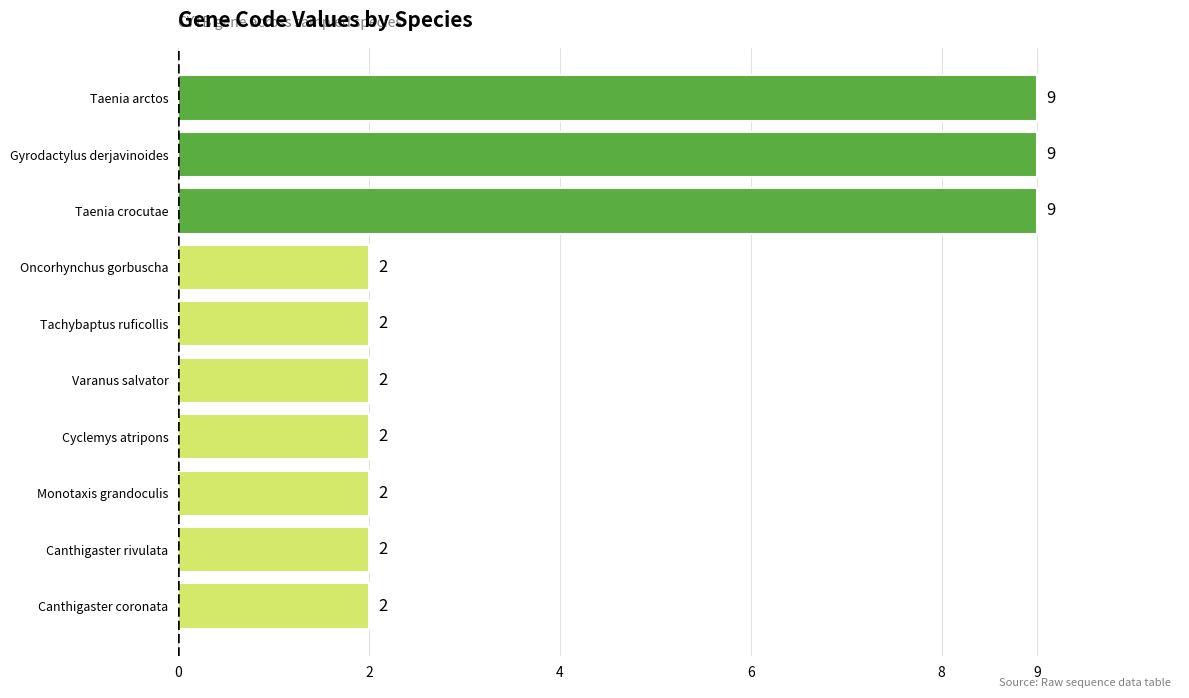

The value at Canthigaster coronata is 2. True or false?

True